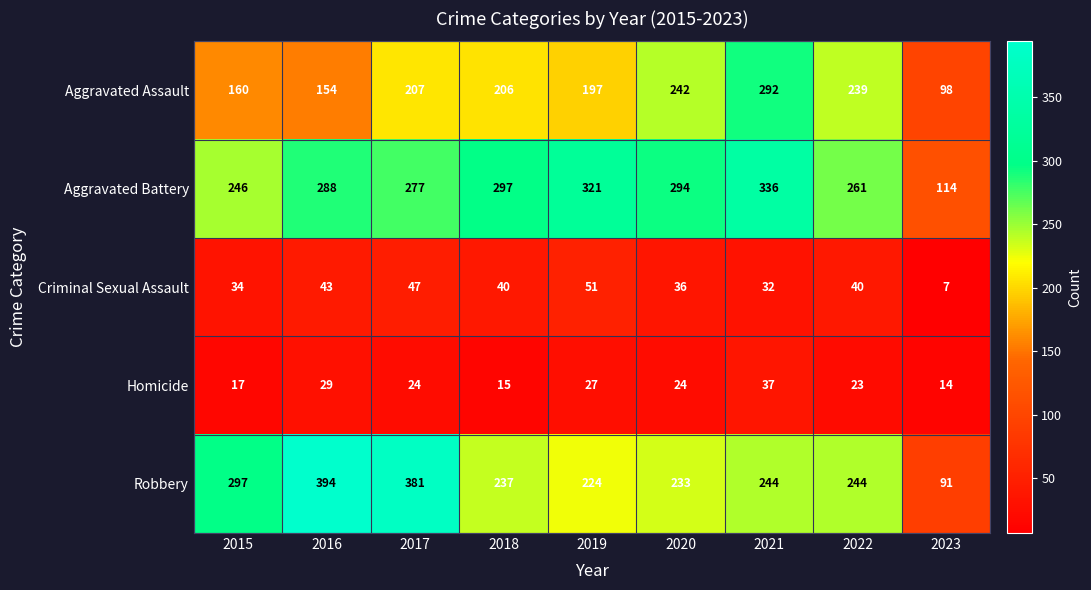

How many series are shown in this chart?

5